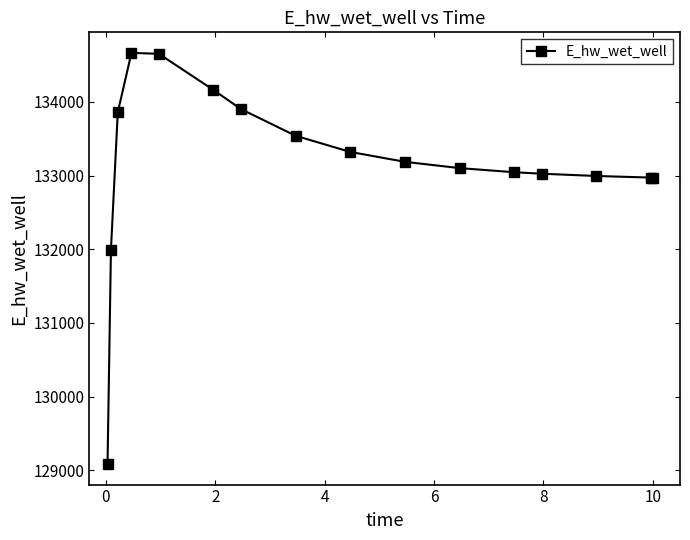

What is the minimum value shown in the chart?

129084.4